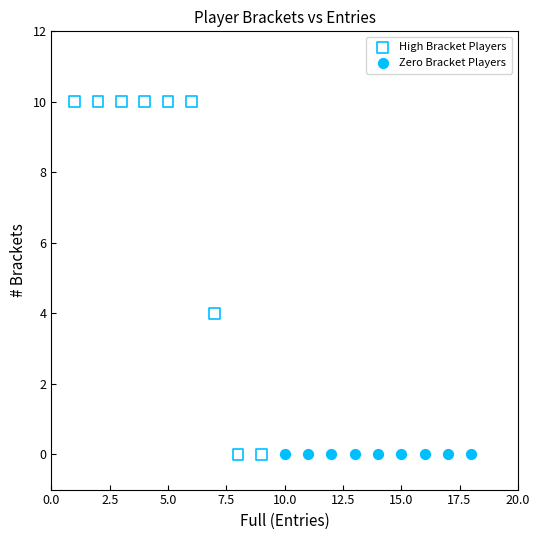

Which series reaches the maximum Y coordinate?

High Bracket Players